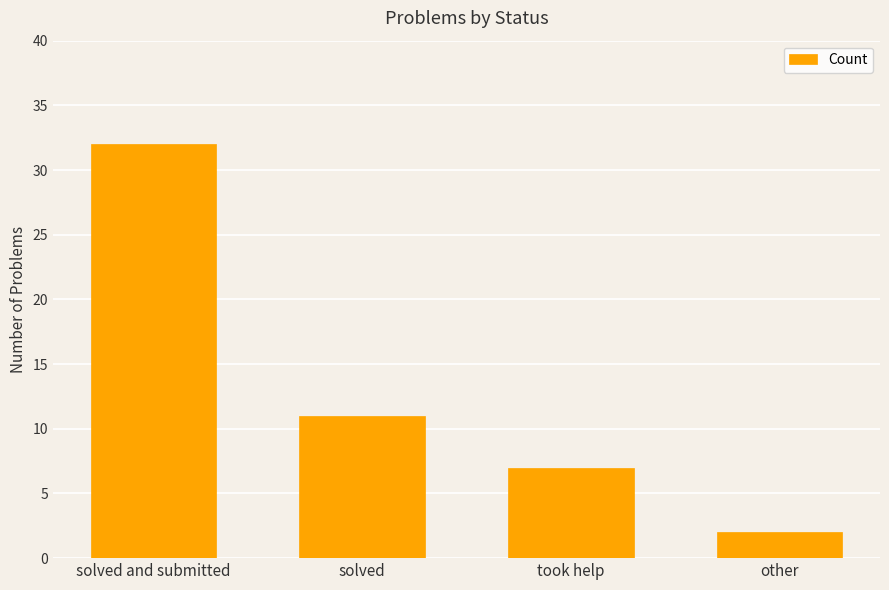

At which category does the chart reach its minimum across all series?

other